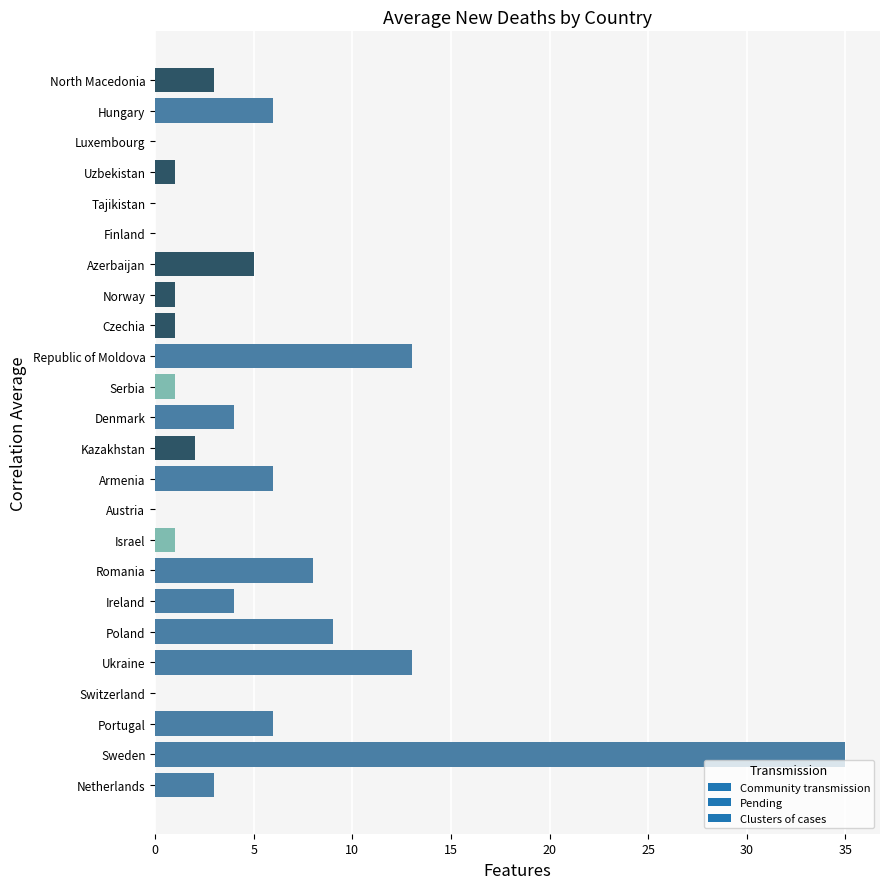

Are the bars horizontal?

Yes